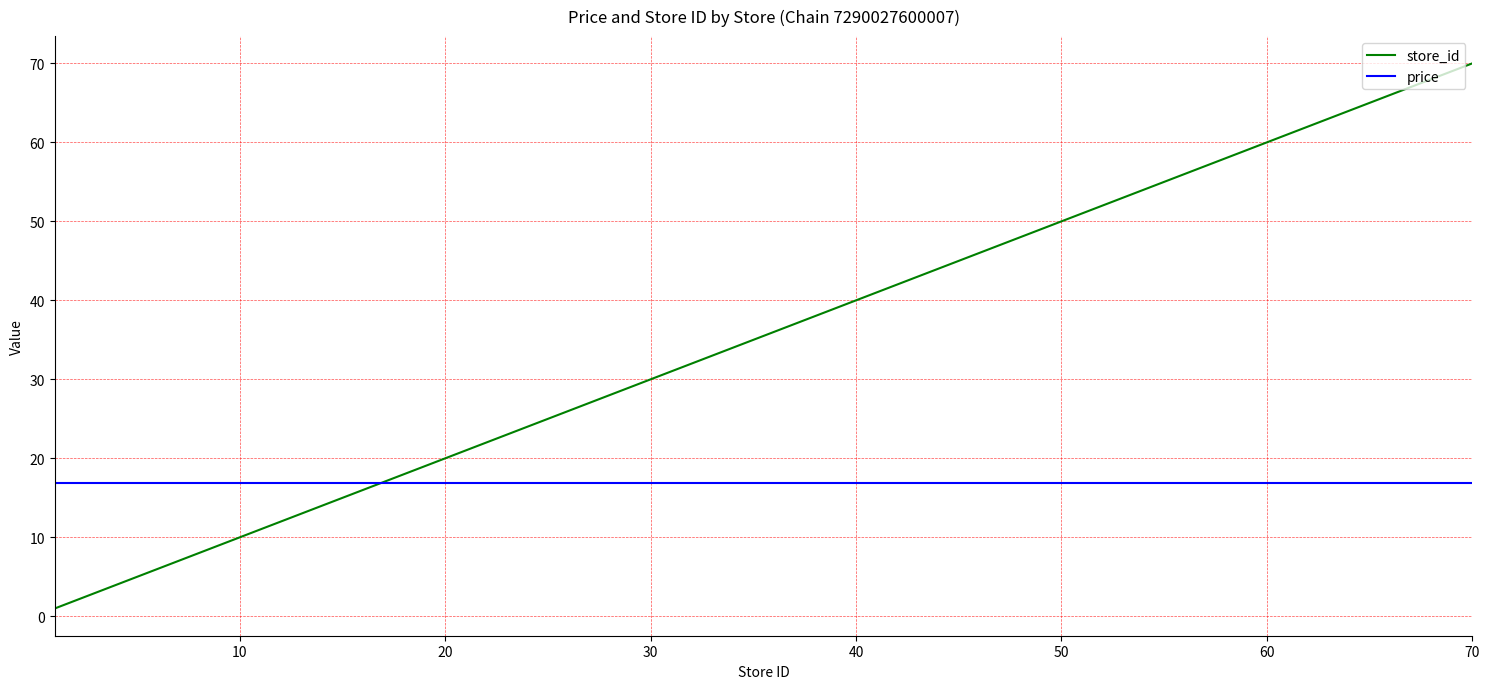

Which series has the largest total across all categories?

store_id